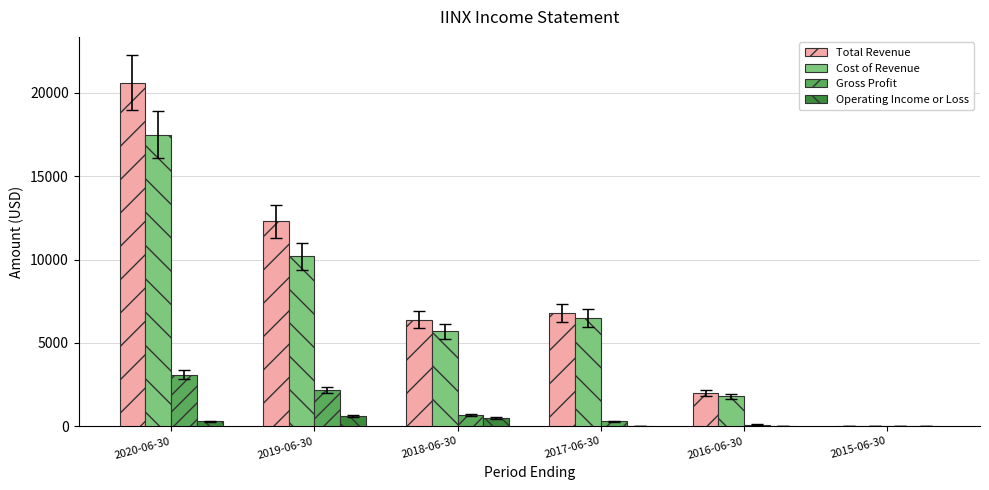

Which category has the highest value in the Cost of Revenue series?

2020-06-30